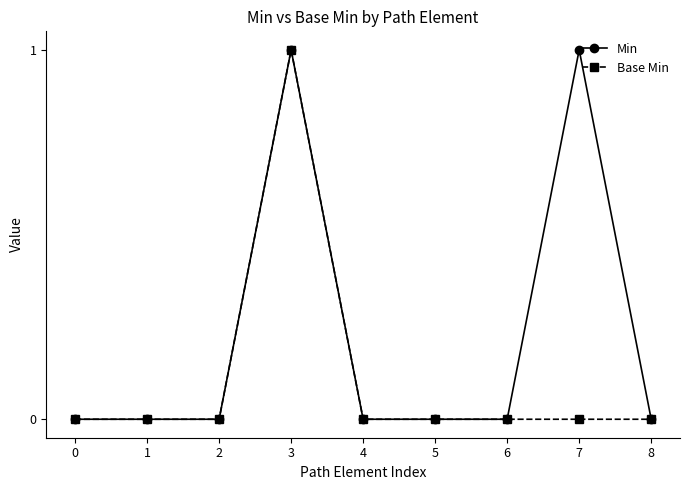

The Min series shows 0 at 6. True or false?

True